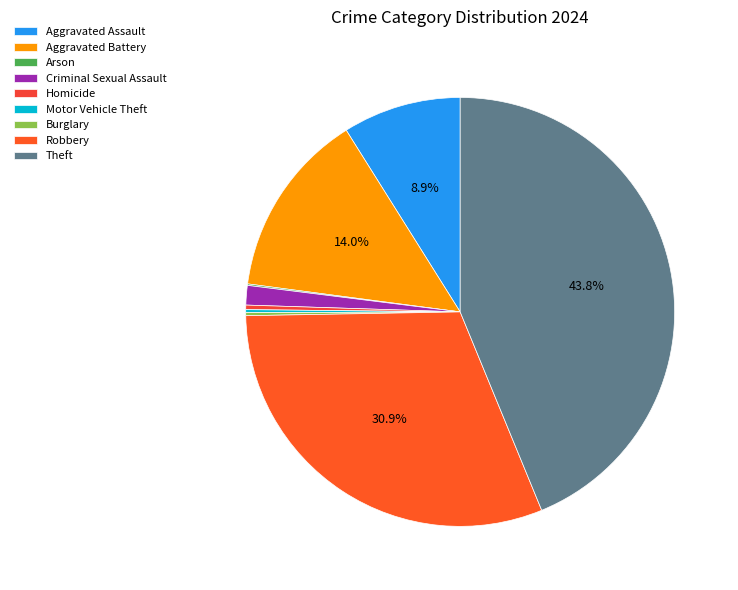

How many segments does this pie chart have?

9